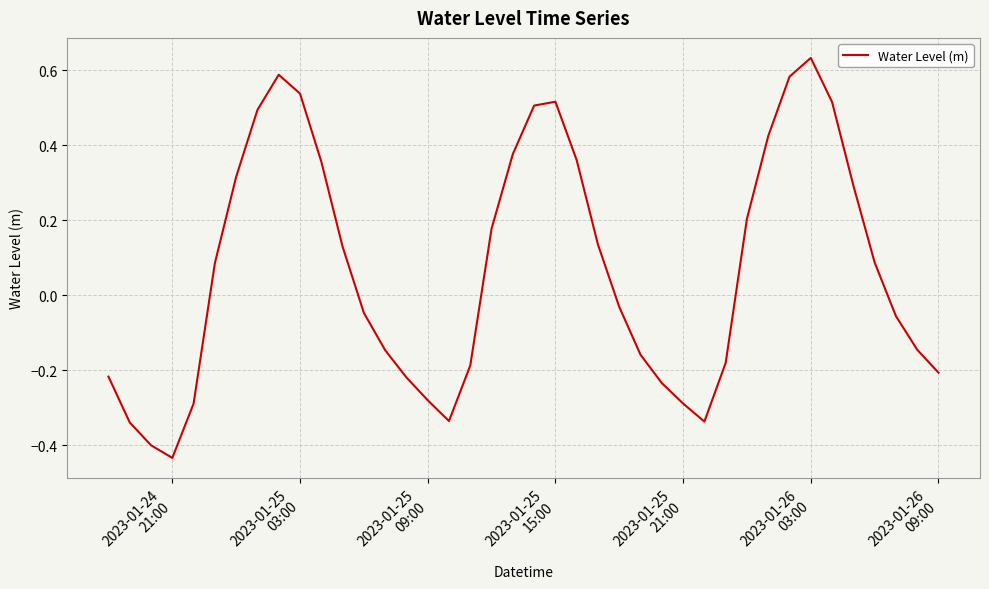

Reading left to right, transcribe all the data shown in this chart.

-0.2	-0.3	-0.4	-0.4	-0.3	0.1	0.3	0.5	0.6	0.5	0.4	0.1	-0.0	-0.1	-0.2	-0.3	-0.3	-0.2	0.2	0.4	0.5	0.5	0.4	0.1	-0.0	-0.2	-0.2	-0.3	-0.3	-0.2	0.2	0.4	0.6	0.6	0.5	0.3	0.1	-0.1	-0.1	-0.2